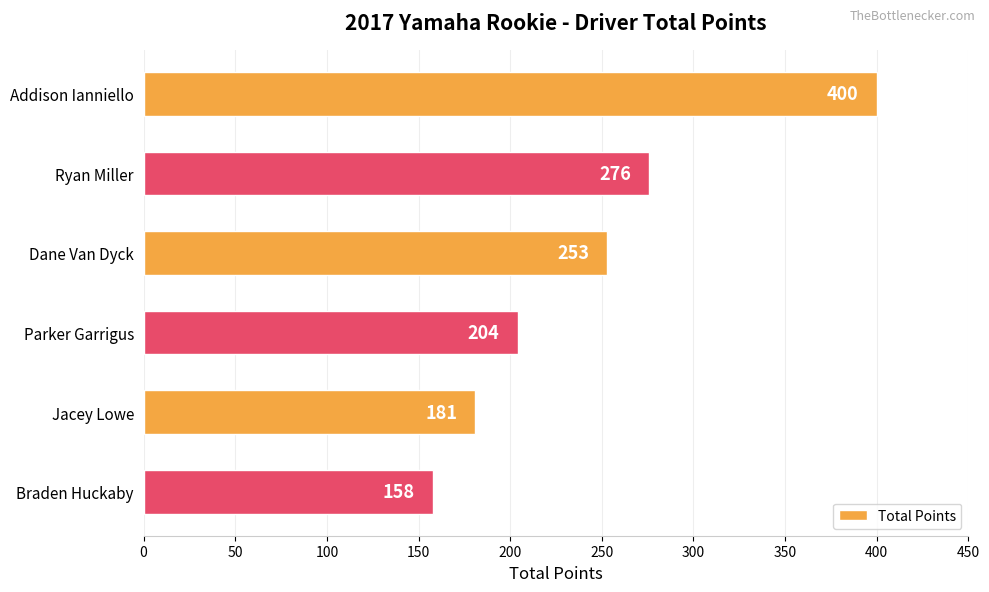

How many bars are there in total?

6